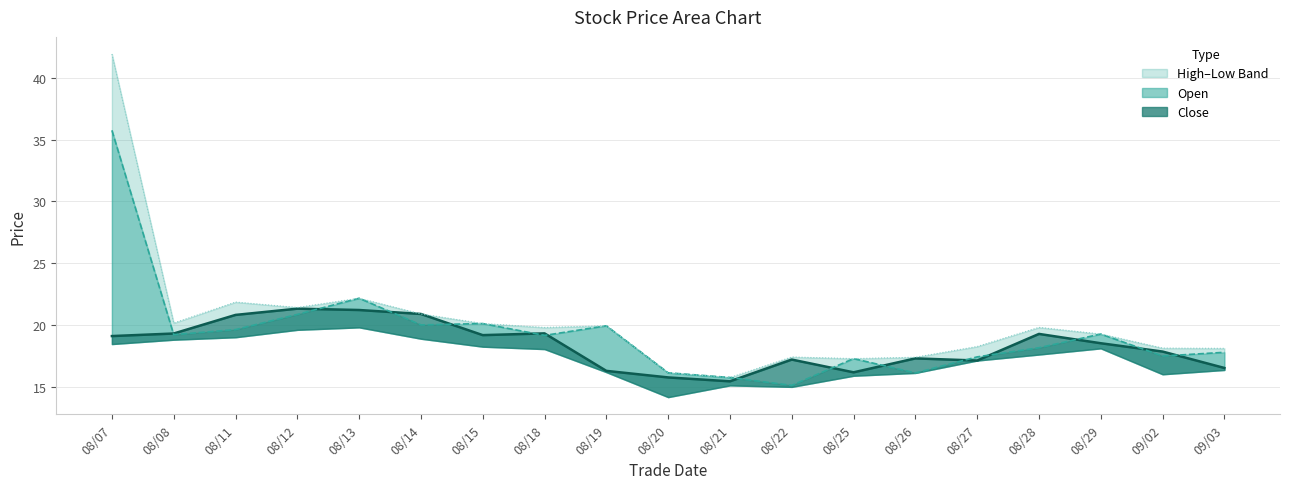

Between 08/18 and 09/02, which series saw the biggest shift?

high line